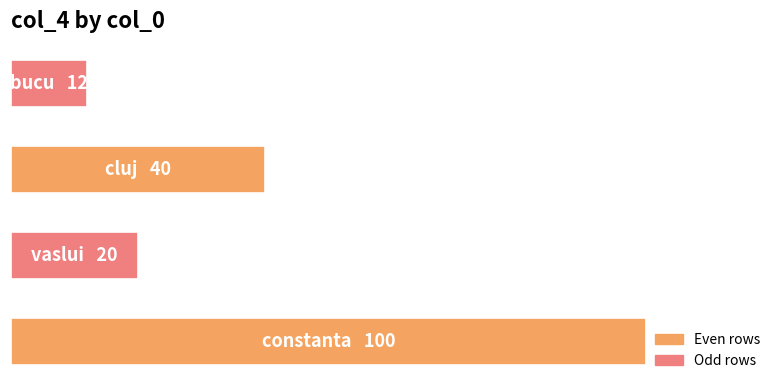

Are the bars horizontal?

Yes